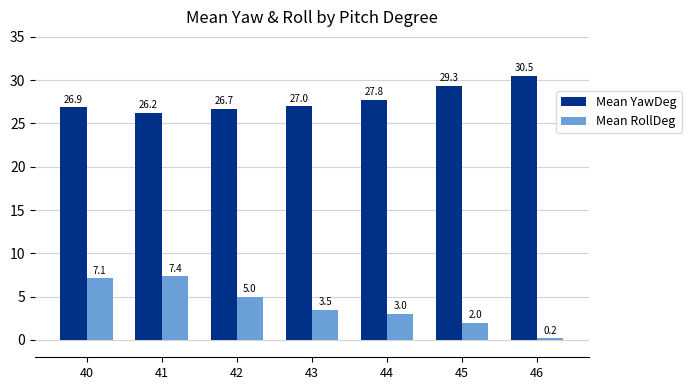

How many bars are there in total?

14